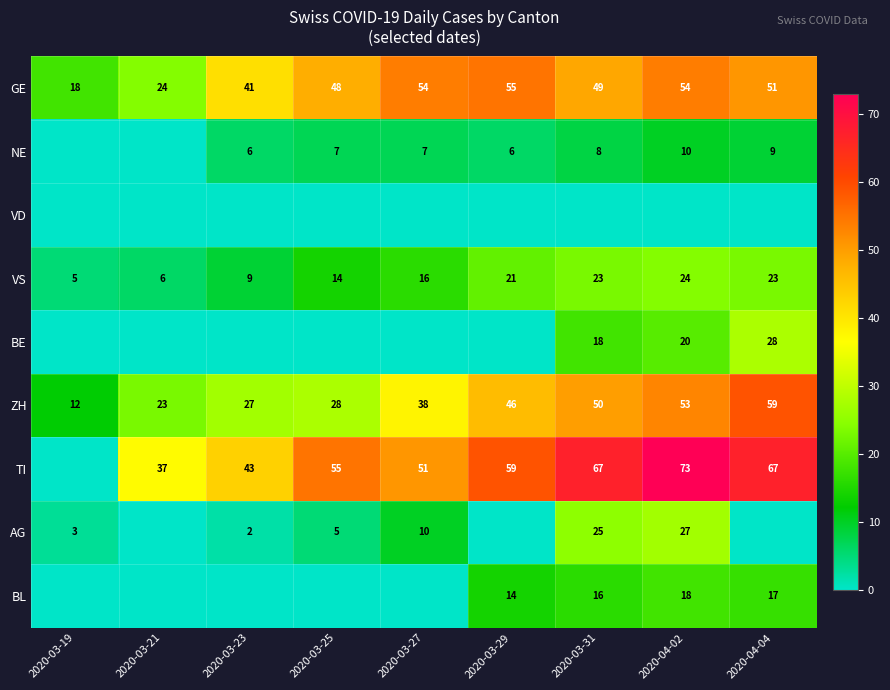

The value of GE at 2020-03-27 is 73. True or false?

False